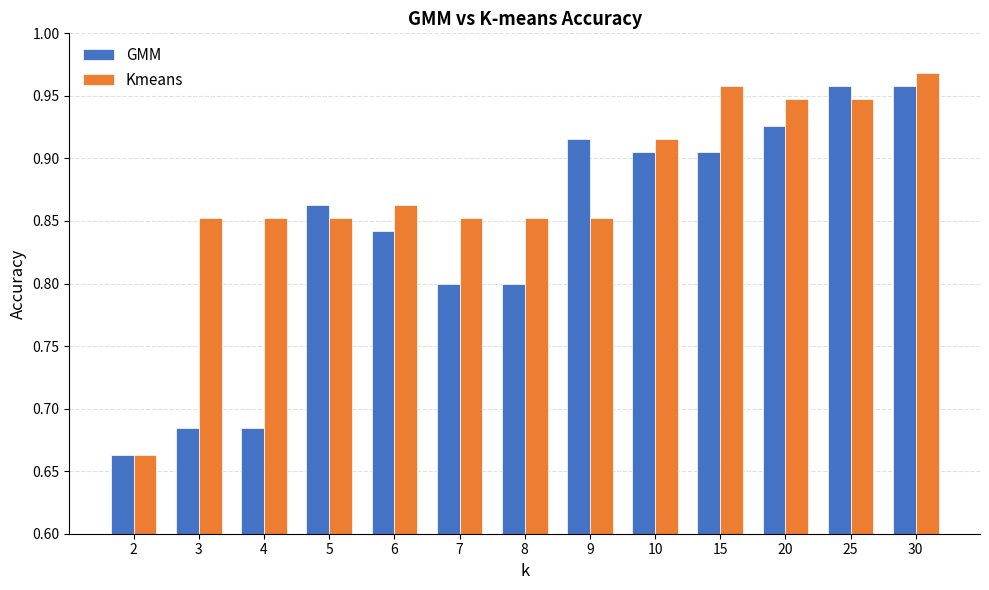

List the series in order of their overall mean, highest first.

Kmeans, GMM